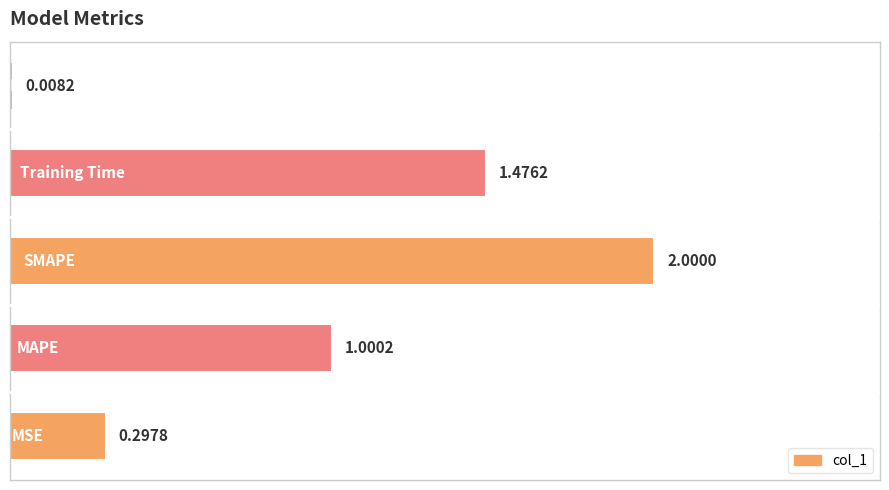

What is the difference between the maximum and second lowest values?

1.7